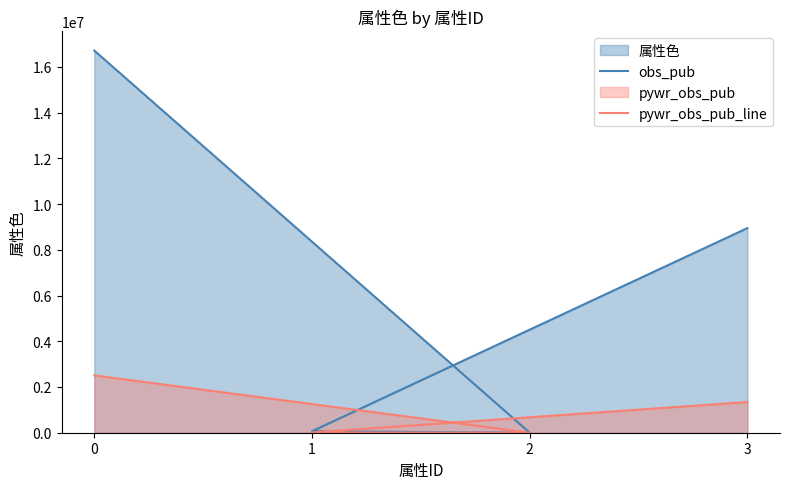

How many values in the pywr_obs_pub_line series are below 1342177?

2